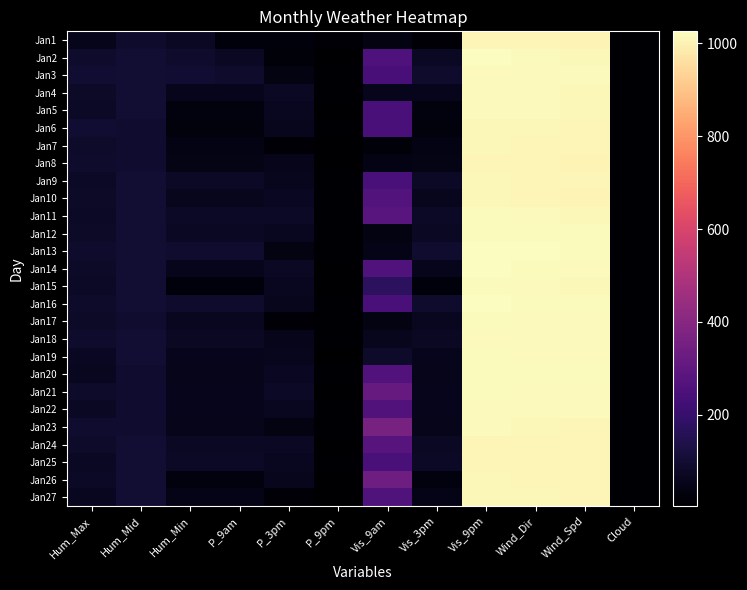

Reading left to right, transcribe all the data shown in this chart.

Jan1: Hum_Max=52	Hum_Mid=87	Hum_Min=71	P_9am=26	P_3pm=26	P_9pm=14	Vis_9am=37	Vis_3pm=18	Vis_9pm=1010	Wind_Dir=1008	Wind_Spd=1006	Cloud=10
Jan2: Hum_Max=87	Hum_Mid=100	Hum_Min=87	P_9am=71	P_3pm=19	P_9pm=3	Vis_9am=257	Vis_3pm=71	Vis_9pm=1023	Wind_Dir=1020	Wind_Spd=1011	Cloud=10
Jan3: Hum_Max=95	Hum_Mid=100	Hum_Min=95	P_9am=87	P_3pm=37	P_9pm=7	Vis_9am=235	Vis_3pm=87	Vis_9pm=1018	Wind_Dir=1017	Wind_Spd=1015	Cloud=10
Jan4: Hum_Max=79	Hum_Mid=100	Hum_Min=55	P_9am=55	P_3pm=72	P_9pm=8	Vis_9am=58	Vis_3pm=55	Vis_9pm=1017	Wind_Dir=1015	Wind_Spd=1013	Cloud=10
Jan5: Hum_Max=77	Hum_Mid=100	Hum_Min=33	P_9am=33	P_3pm=63	P_9pm=4	Vis_9am=244	Vis_3pm=33	Vis_9pm=1018	Wind_Dir=1015	Wind_Spd=1014	Cloud=10
Jan6: Hum_Max=95	Hum_Mid=94	Hum_Min=28	P_9am=28	P_3pm=61	P_9pm=8	Vis_9am=241	Vis_3pm=28	Vis_9pm=1013	Wind_Dir=1011	Wind_Spd=1009	Cloud=10
Jan7: Hum_Max=83	Hum_Mid=94	Hum_Min=39	P_9am=39	P_3pm=14	P_9pm=4	Vis_9am=22	Vis_3pm=39	Vis_9pm=1011	Wind_Dir=1010	Wind_Spd=1008	Cloud=10
Jan8: Hum_Max=90	Hum_Mid=94	Hum_Min=44	P_9am=44	P_3pm=54	P_9pm=6	Vis_9am=39	Vis_3pm=44	Vis_9pm=1009	Wind_Dir=1007	Wind_Spd=1006	Cloud=10
Jan9: Hum_Max=78	Hum_Mid=100	Hum_Min=77	P_9am=77	P_3pm=61	P_9pm=7	Vis_9am=242	Vis_3pm=77	Vis_9pm=1013	Wind_Dir=1010	Wind_Spd=1007	Cloud=10
Jan10: Hum_Max=81	Hum_Mid=100	Hum_Min=60	P_9am=60	P_3pm=68	P_9pm=8	Vis_9am=270	Vis_3pm=60	Vis_9pm=1013	Wind_Dir=1008	Wind_Spd=1005	Cloud=10
Jan11: Hum_Max=78	Hum_Mid=100	Hum_Min=77	P_9am=77	P_3pm=77	P_9pm=8	Vis_9am=279	Vis_3pm=77	Vis_9pm=1020	Wind_Dir=1016	Wind_Spd=1013	Cloud=10
Jan12: Hum_Max=81	Hum_Mid=100	Hum_Min=72	P_9am=72	P_3pm=63	P_9pm=10	Vis_9am=35	Vis_3pm=72	Vis_9pm=1022	Wind_Dir=1021	Wind_Spd=1019	Cloud=10
Jan13: Hum_Max=88	Hum_Mid=100	Hum_Min=93	P_9am=93	P_3pm=37	P_9pm=7	Vis_9am=48	Vis_3pm=93	Vis_9pm=1026	Wind_Dir=1024	Wind_Spd=1021	Cloud=8
Jan14: Hum_Max=79	Hum_Mid=100	Hum_Min=55	P_9am=55	P_3pm=72	P_9pm=6	Vis_9am=259	Vis_3pm=55	Vis_9pm=1025	Wind_Dir=1020	Wind_Spd=1015	Cloud=10
Jan15: Hum_Max=76	Hum_Mid=100	Hum_Min=26	P_9am=26	P_3pm=63	P_9pm=6	Vis_9am=172	Vis_3pm=26	Vis_9pm=1020	Wind_Dir=1015	Wind_Spd=1012	Cloud=10
Jan16: Hum_Max=83	Hum_Mid=100	Hum_Min=88	P_9am=88	P_3pm=61	P_9pm=8	Vis_9am=240	Vis_3pm=88	Vis_9pm=1023	Wind_Dir=1022	Wind_Spd=1021	Cloud=10
Jan17: Hum_Max=79	Hum_Mid=94	Hum_Min=63	P_9am=63	P_3pm=14	P_9pm=8	Vis_9am=37	Vis_3pm=63	Vis_9pm=1020	Wind_Dir=1017	Wind_Spd=1015	Cloud=10
Jan18: Hum_Max=90	Hum_Mid=100	Hum_Min=72	P_9am=72	P_3pm=54	P_9pm=7	Vis_9am=62	Vis_3pm=72	Vis_9pm=1018	Wind_Dir=1017	Wind_Spd=1017	Cloud=10
Jan19: Hum_Max=67	Hum_Mid=100	Hum_Min=55	P_9am=55	P_3pm=61	P_9pm=4	Vis_9am=84	Vis_3pm=55	Vis_9pm=1019	Wind_Dir=1017	Wind_Spd=1016	Cloud=10
Jan20: Hum_Max=64	Hum_Mid=94	Hum_Min=52	P_9am=52	P_3pm=68	P_9pm=7	Vis_9am=264	Vis_3pm=52	Vis_9pm=1022	Wind_Dir=1020	Wind_Spd=1019	Cloud=10
Jan21: Hum_Max=85	Hum_Mid=94	Hum_Min=56	P_9am=56	P_3pm=77	P_9pm=5	Vis_9am=317	Vis_3pm=56	Vis_9pm=1019	Wind_Dir=1017	Wind_Spd=1016	Cloud=10
Jan22: Hum_Max=74	Hum_Mid=94	Hum_Min=56	P_9am=56	P_3pm=63	P_9pm=7	Vis_9am=264	Vis_3pm=56	Vis_9pm=1017	Wind_Dir=1016	Wind_Spd=1015	Cloud=10
Jan23: Hum_Max=92	Hum_Mid=94	Hum_Min=53	P_9am=53	P_3pm=37	P_9pm=8	Vis_9am=360	Vis_3pm=53	Vis_9pm=1016	Wind_Dir=1014	Wind_Spd=1010	Cloud=10
Jan24: Hum_Max=85	Hum_Mid=100	Hum_Min=73	P_9am=73	P_3pm=72	P_9pm=6	Vis_9am=278	Vis_3pm=73	Vis_9pm=1010	Wind_Dir=1008	Wind_Spd=1007	Cloud=8
Jan25: Hum_Max=72	Hum_Mid=100	Hum_Min=77	P_9am=77	P_3pm=63	P_9pm=7	Vis_9am=245	Vis_3pm=77	Vis_9pm=1009	Wind_Dir=1008	Wind_Spd=1007	Cloud=10
Jan26: Hum_Max=77	Hum_Mid=100	Hum_Min=33	P_9am=33	P_3pm=61	P_9pm=4	Vis_9am=335	Vis_3pm=33	Vis_9pm=1012	Wind_Dir=1010	Wind_Spd=1008	Cloud=10
Jan27: Hum_Max=65	Hum_Mid=100	Hum_Min=49	P_9am=49	P_3pm=14	P_9pm=5	Vis_9am=262	Vis_3pm=49	Vis_9pm=1013	Wind_Dir=1011	Wind_Spd=1010	Cloud=10